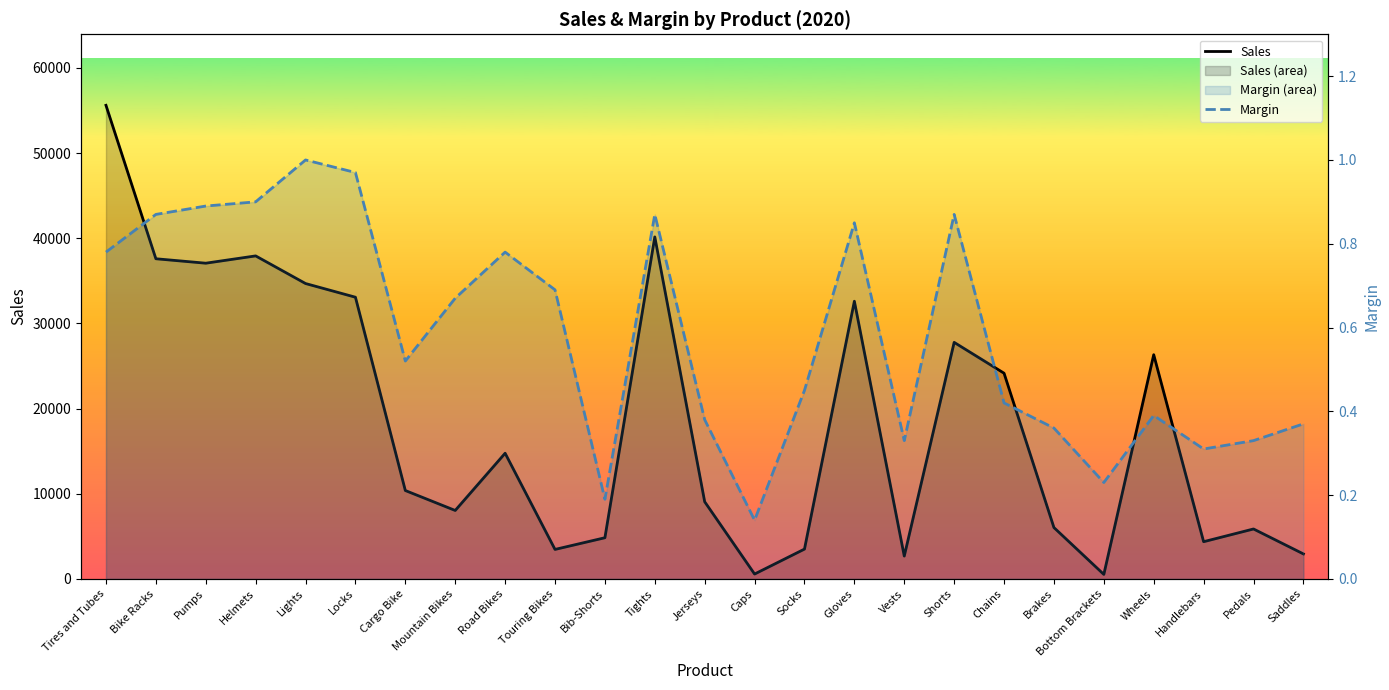

True or false: Margin and Sales cross at least once.

False